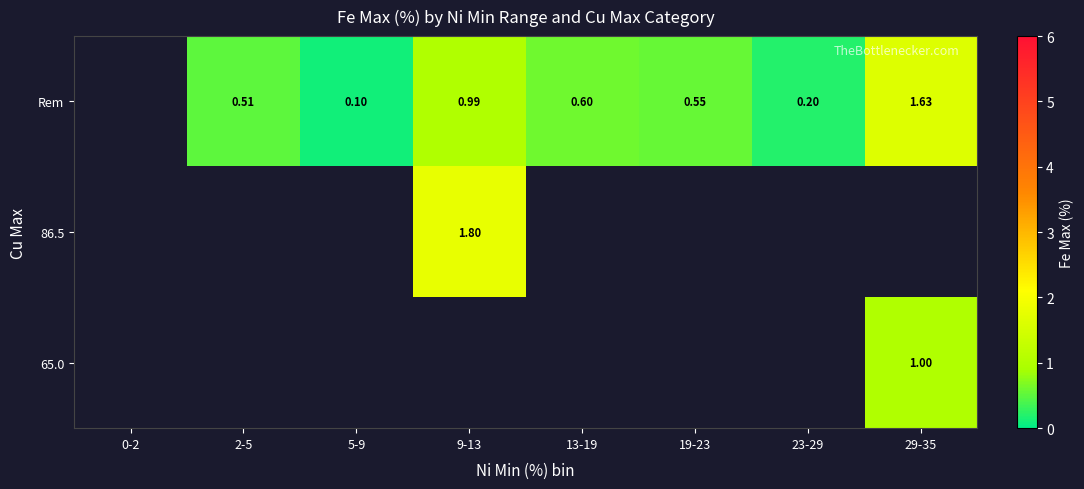

Which has a higher value, 5-9 or 29-35?

29-35